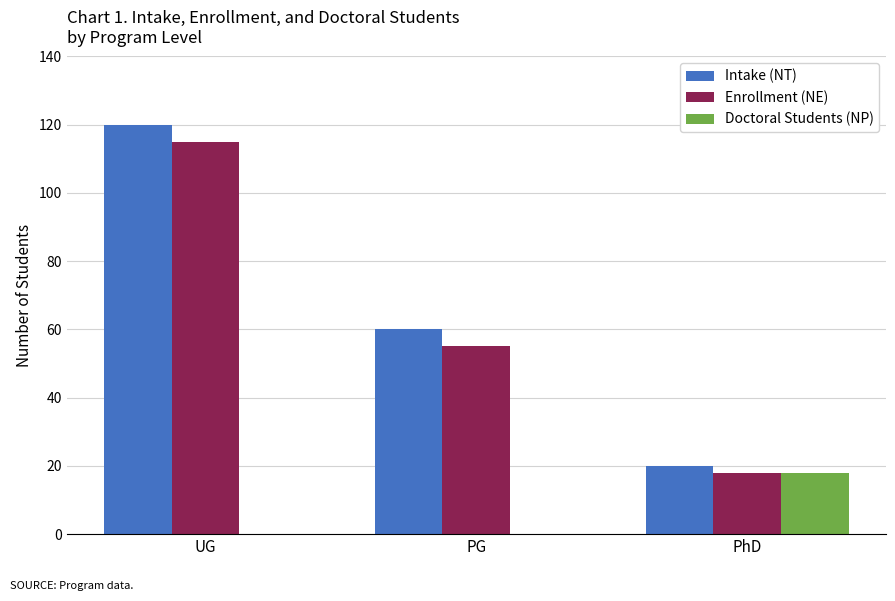

What is the maximum value shown in the chart?

120